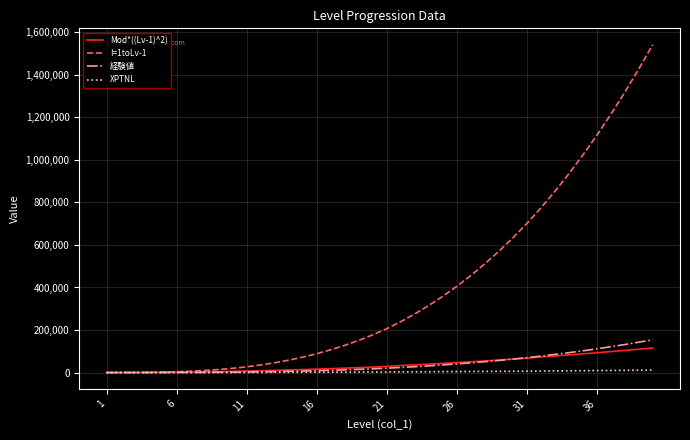

Which series has the largest total across all categories?

I=1toLv-1